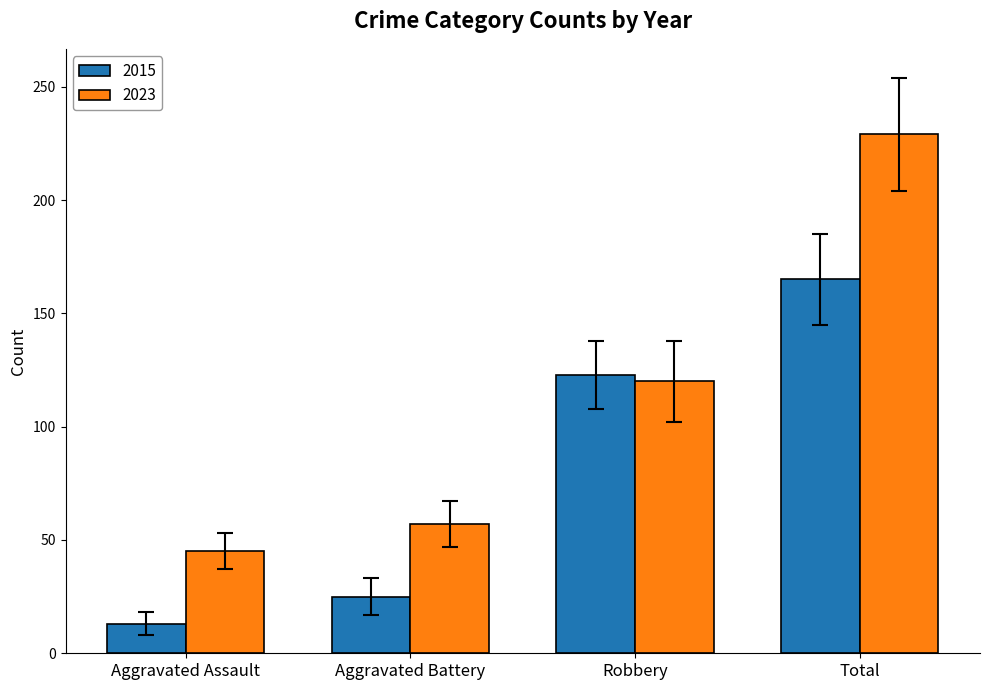

Read the 2015 value at Aggravated Assault, to the nearest 5.

15